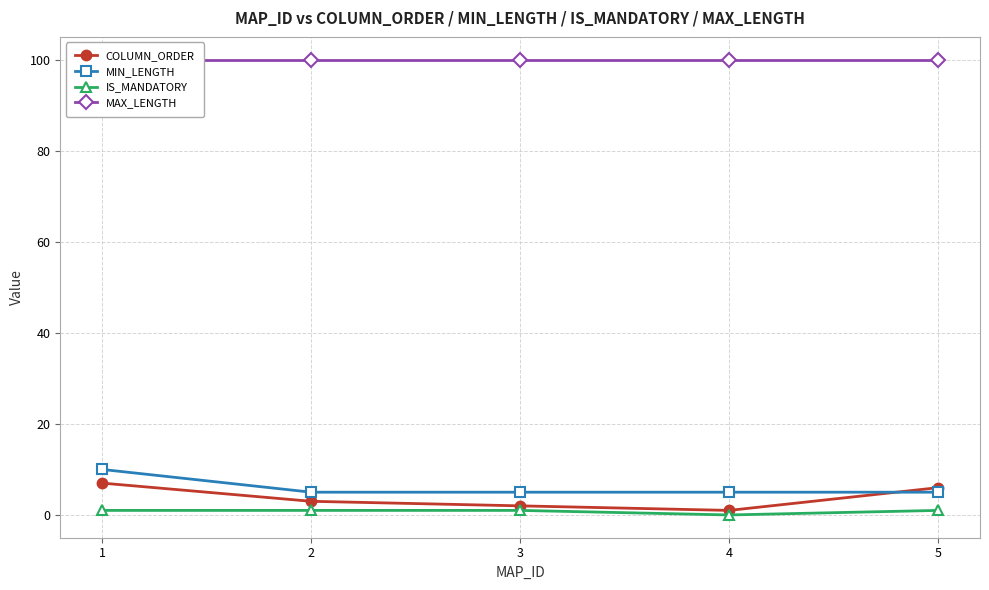

What is the sum of all COLUMN_ORDER values?

19